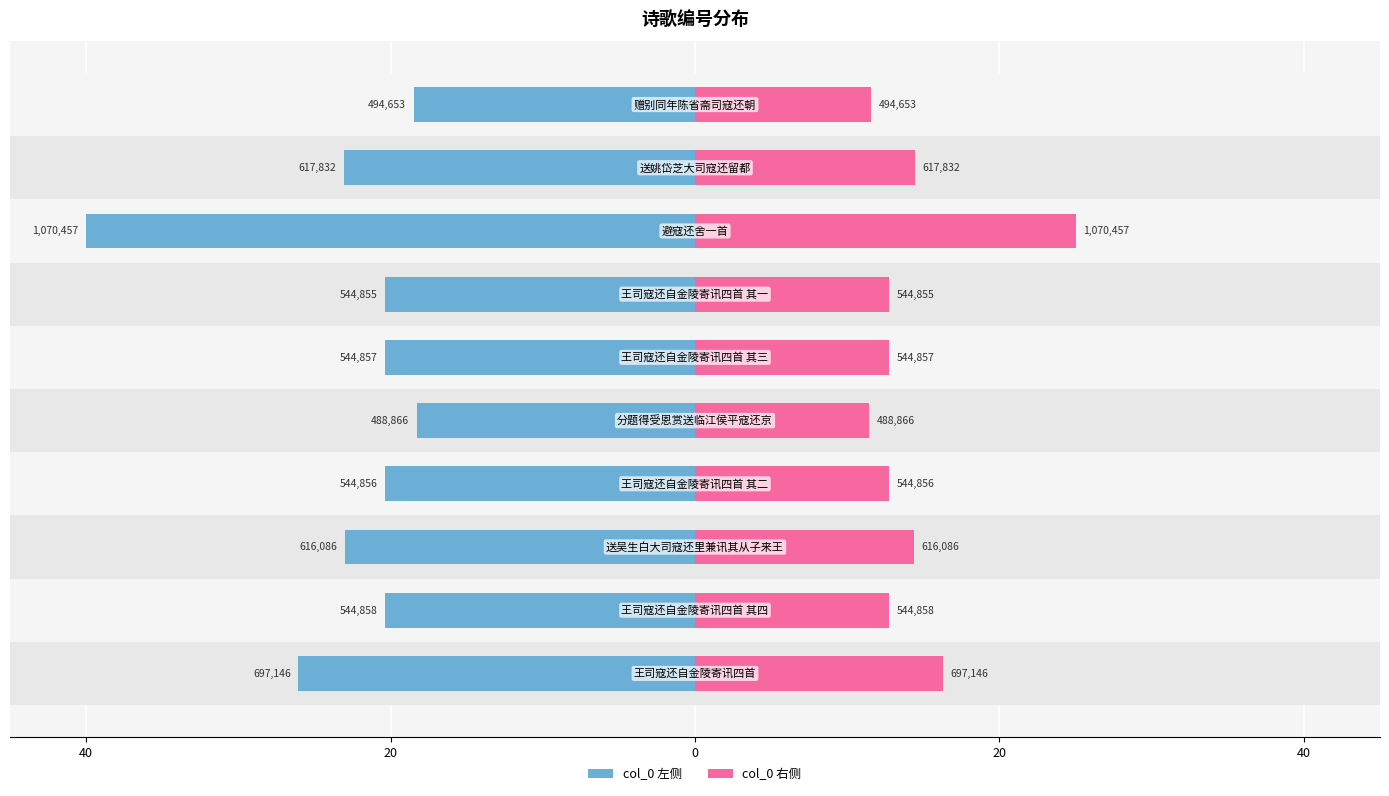

What is the total value across all series at 8?

-8.7